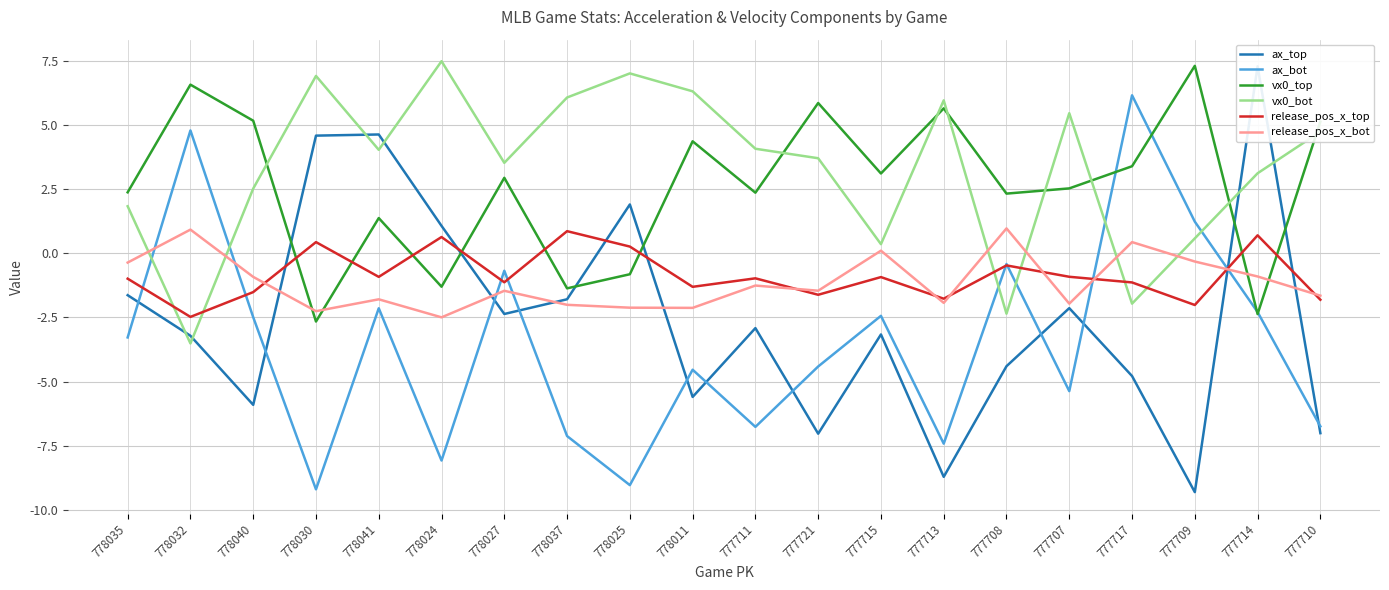

True or false: vx0_bot has more than 1 points higher than both neighbors.

True